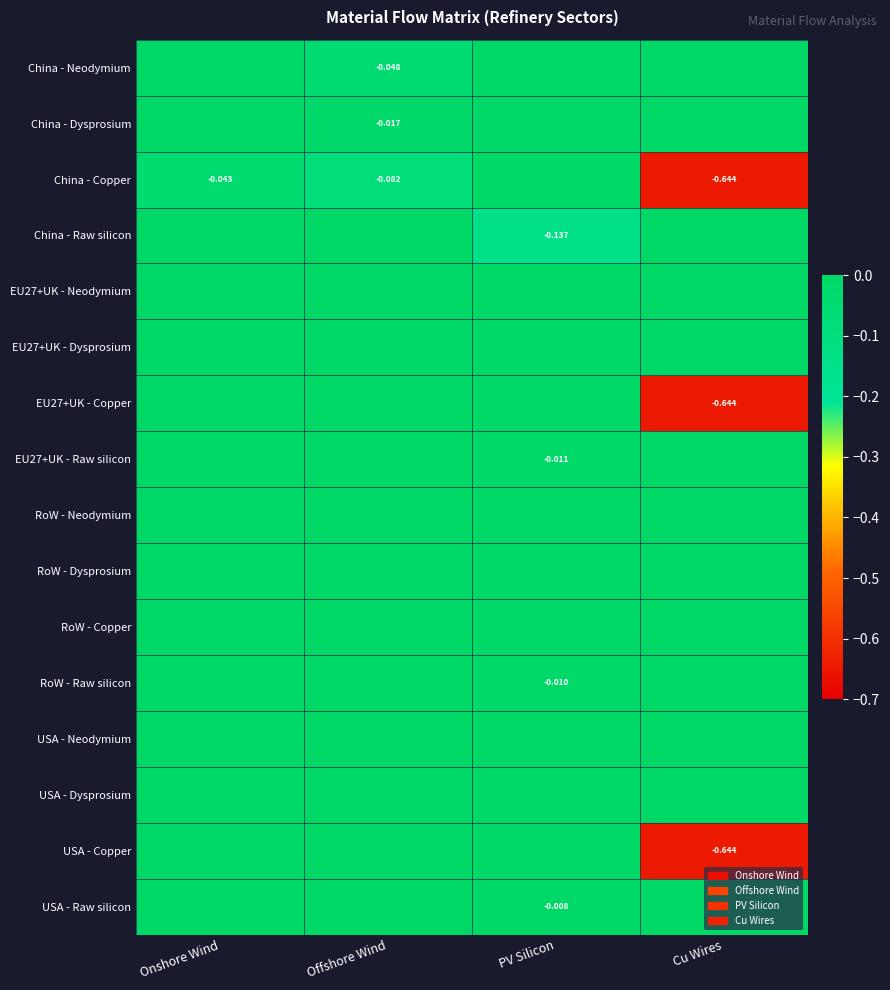

The EU27+UK - Dysprosium series shows 0.0 at Offshore Wind. True or false?

True